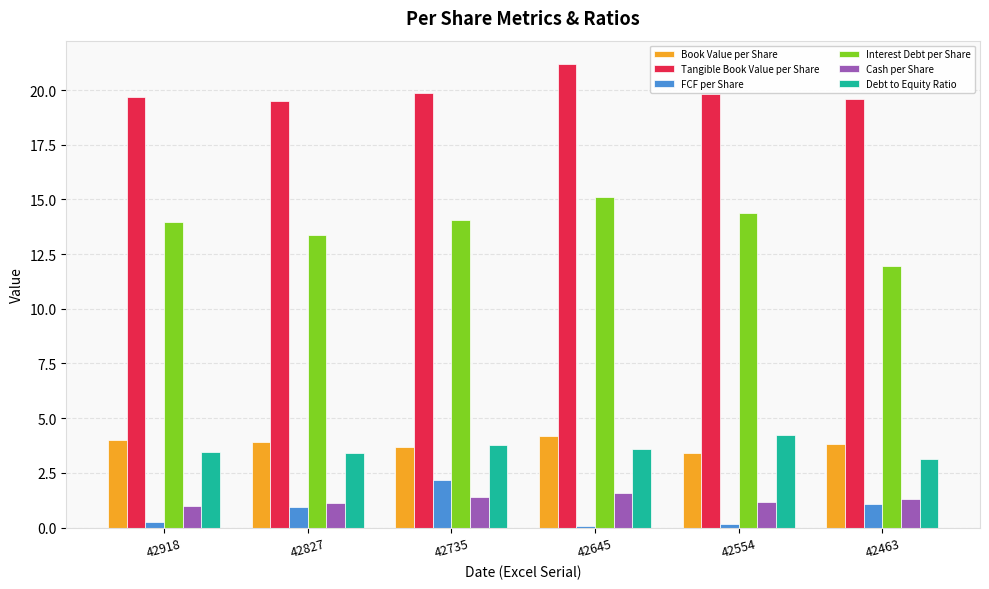

Which series changed the most between 42918 and 42735?

FCF per Share